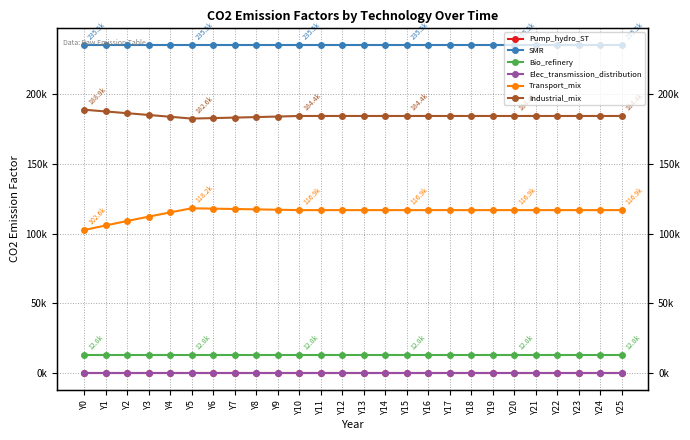

What is the value of the Industrial_mix point at the 9th from the left?

183612.0